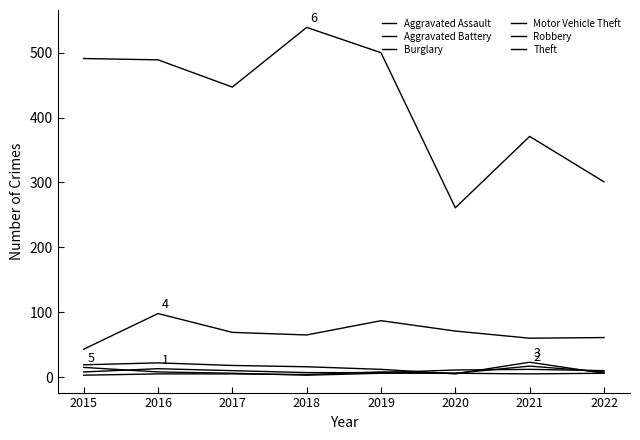

How many lines are shown in the chart?

6